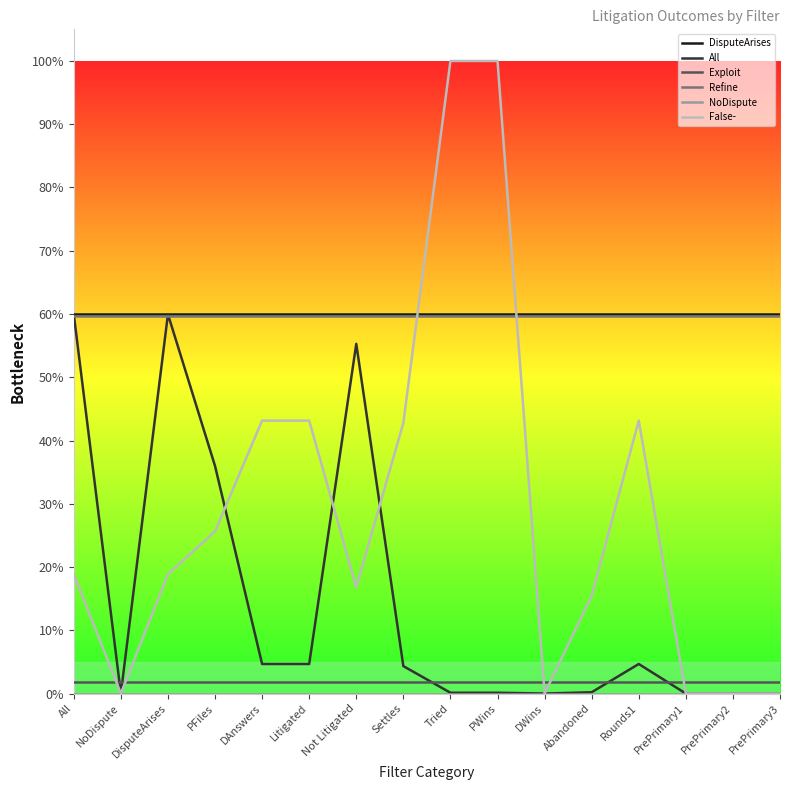

Does the chart display data point markers on the line(s)?

No